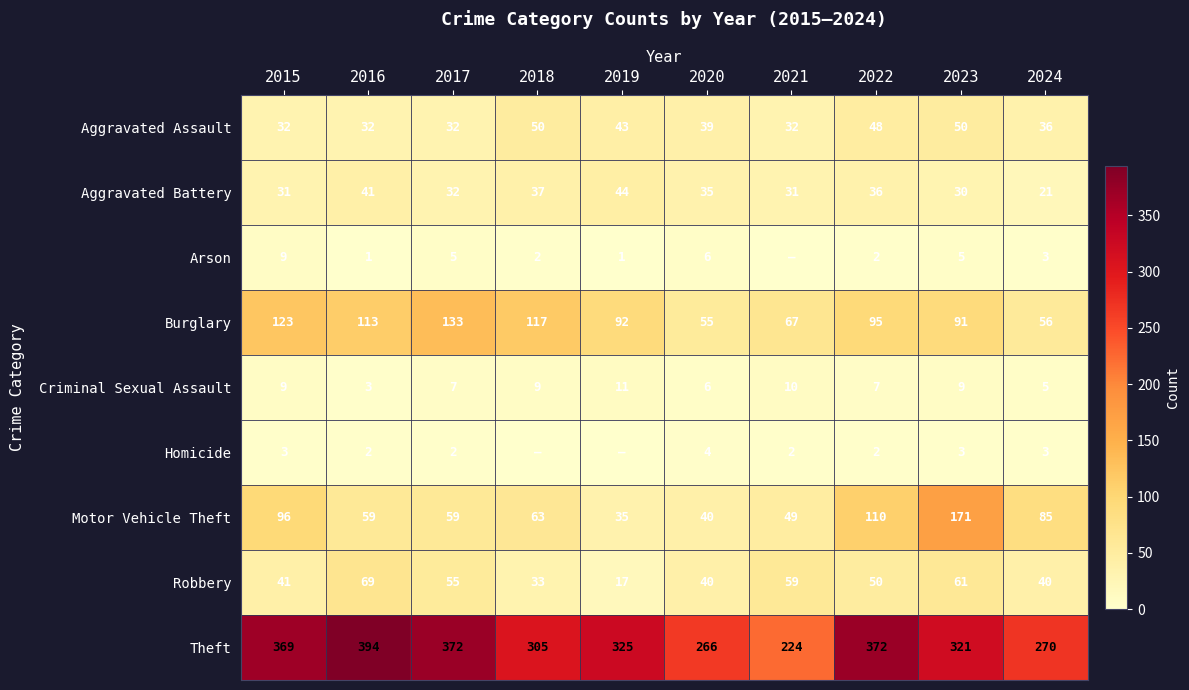

At how many categories does at least one series exceed 377?

1